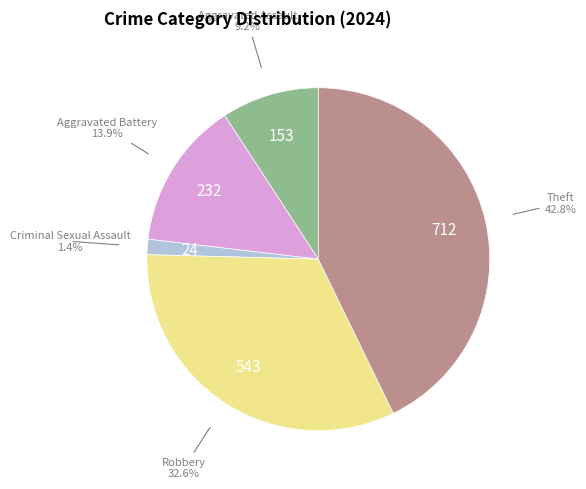

Is there a majority slice in this chart?

No